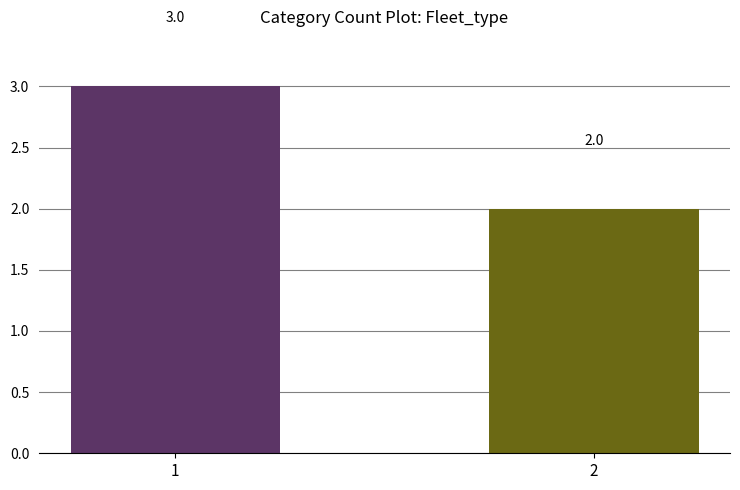

Where is the data nearest to the value 2?

2